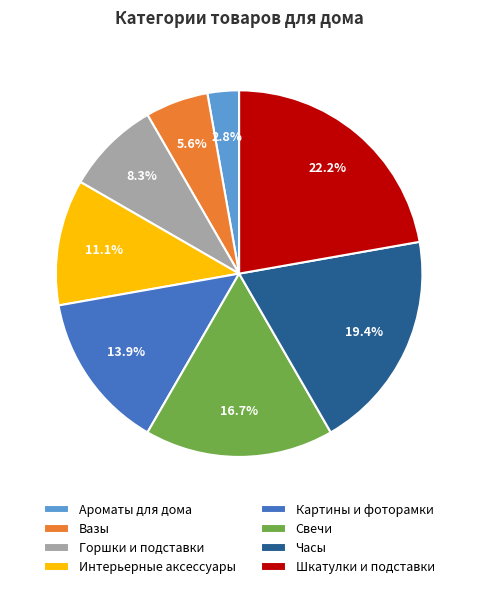

To the nearest percent, what percentage of the pie is Горшки и подставки?

8%